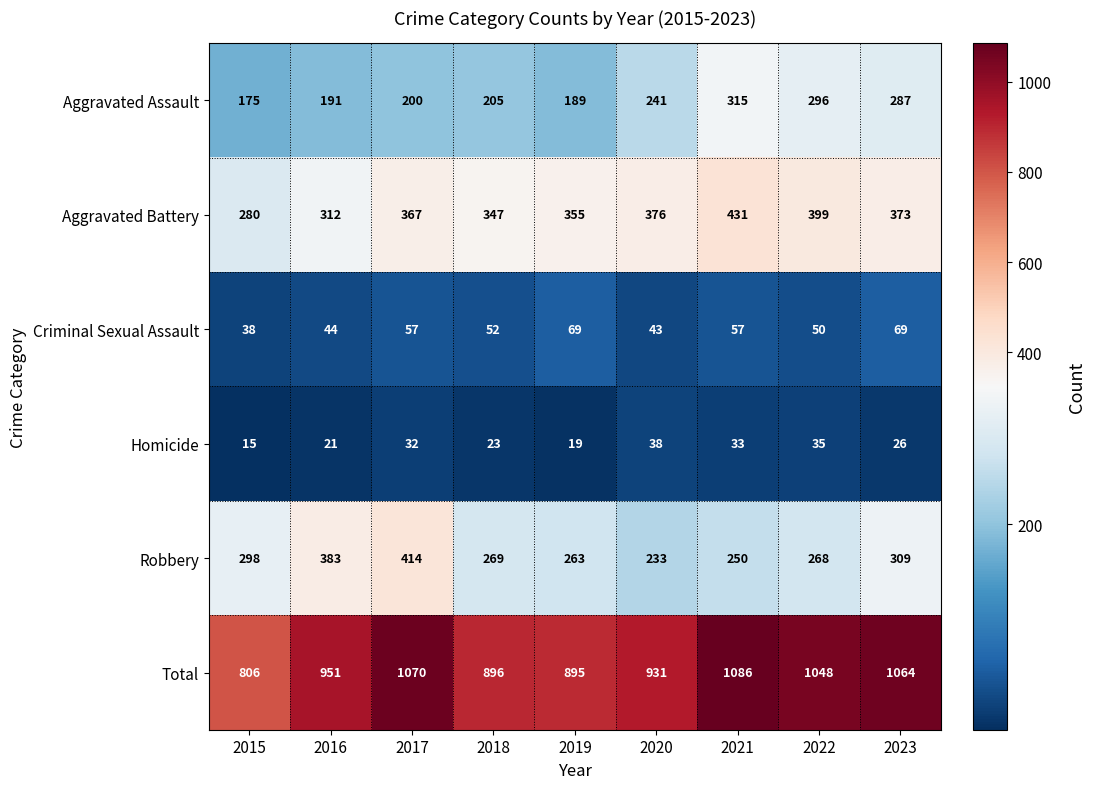

What is the highest value of the Homicide series?

38